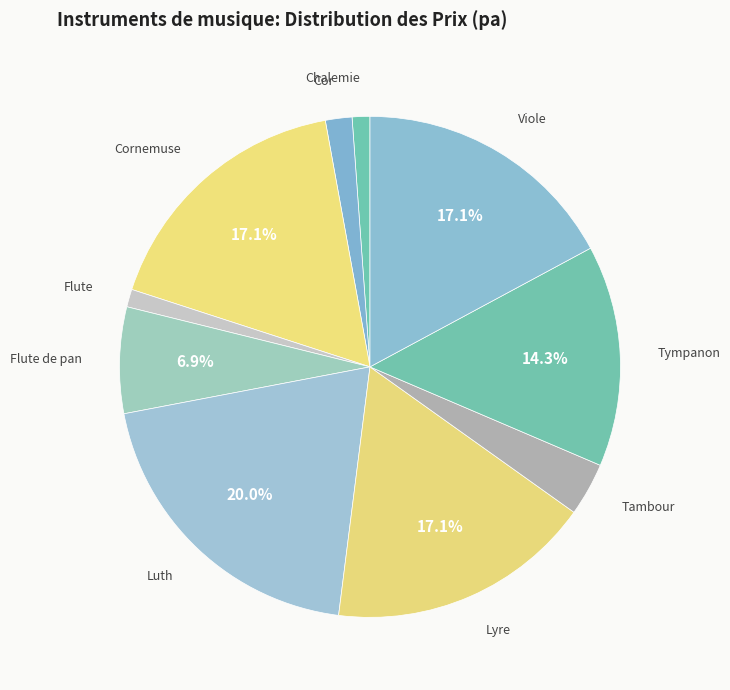

To the nearest percent, what is the combined percentage of Cor and Viole?

19%